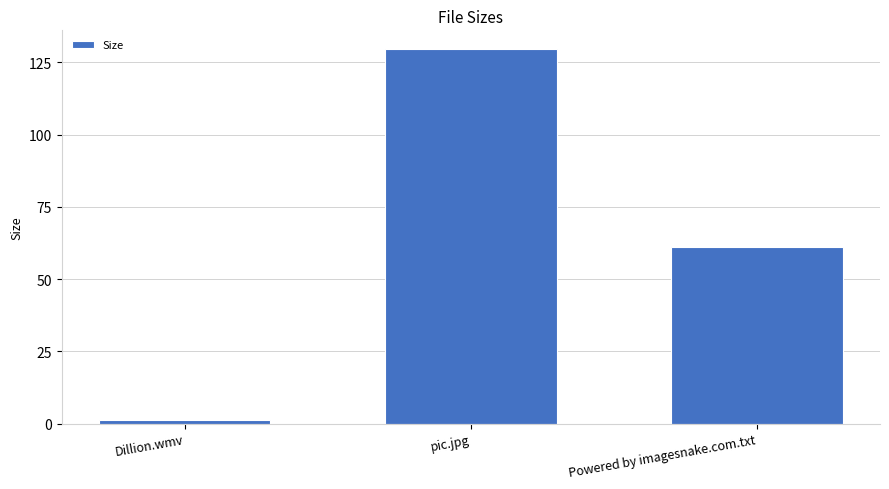

What is the difference between the second highest and minimum values?

59.8